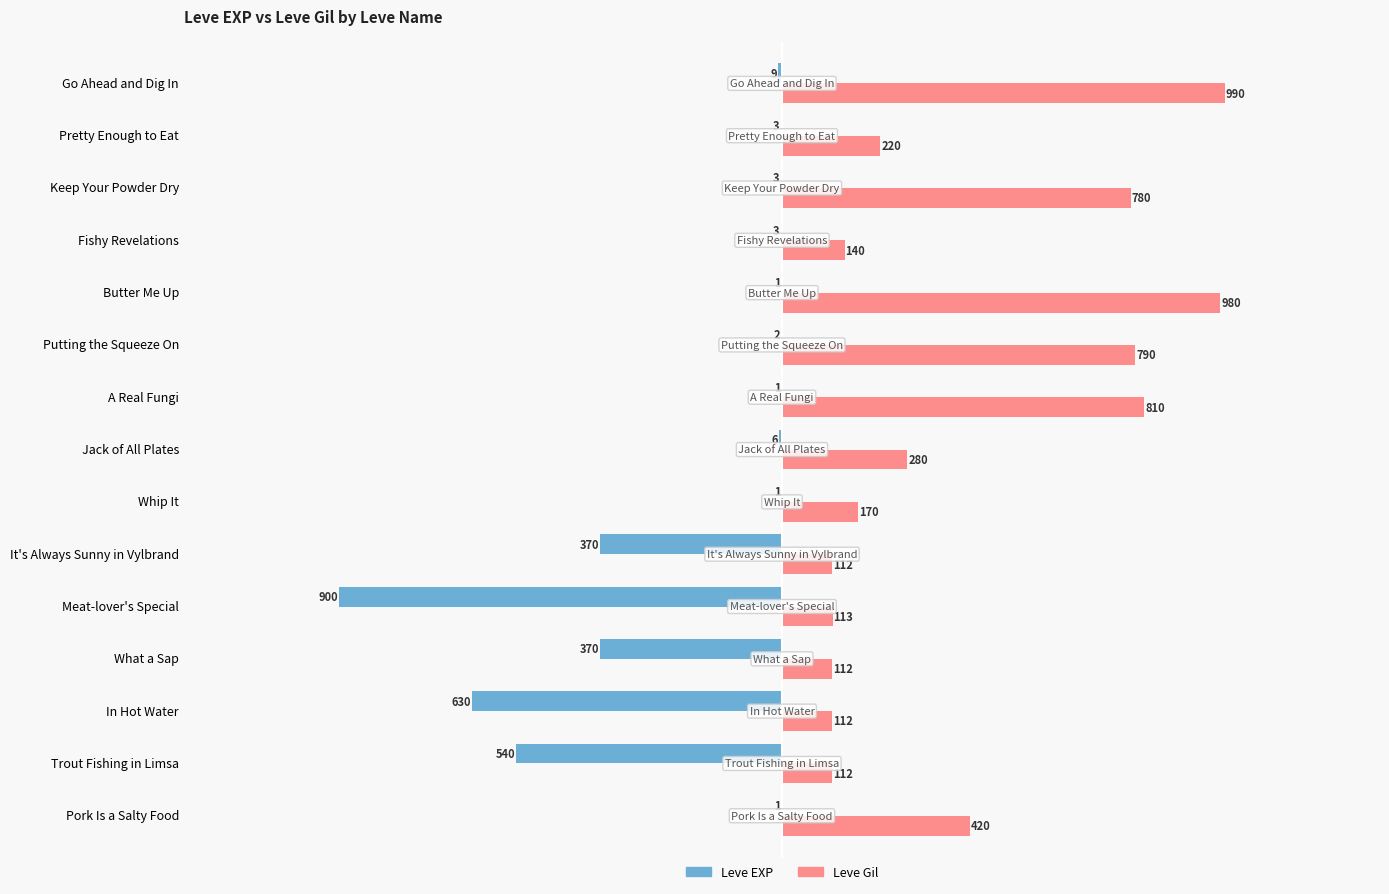

What is the highest value of the Leve EXP series?

-1.1